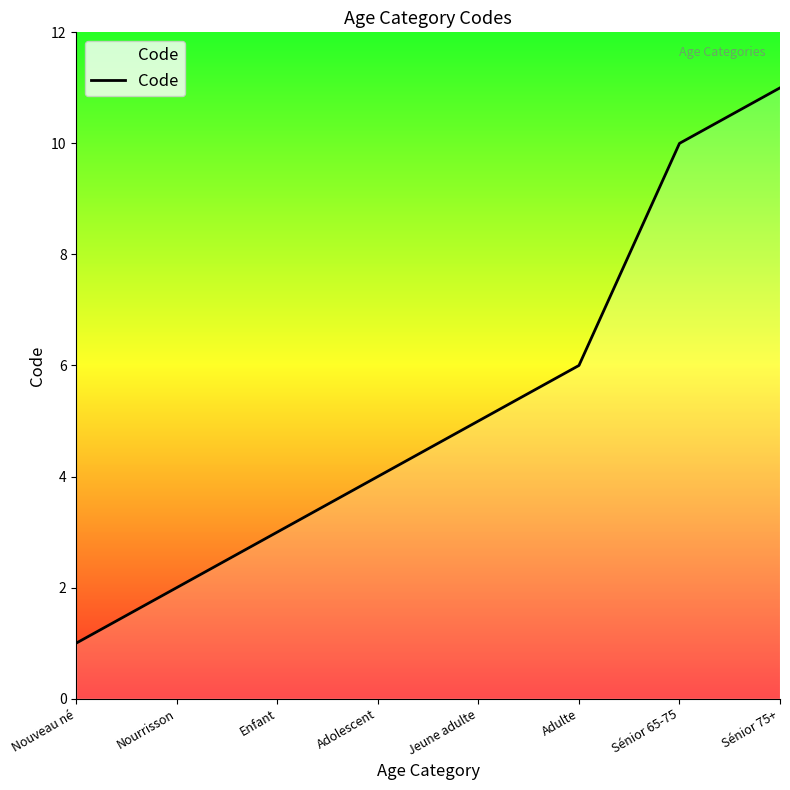

True or false: there are more than 1 points higher than both neighbors.

False